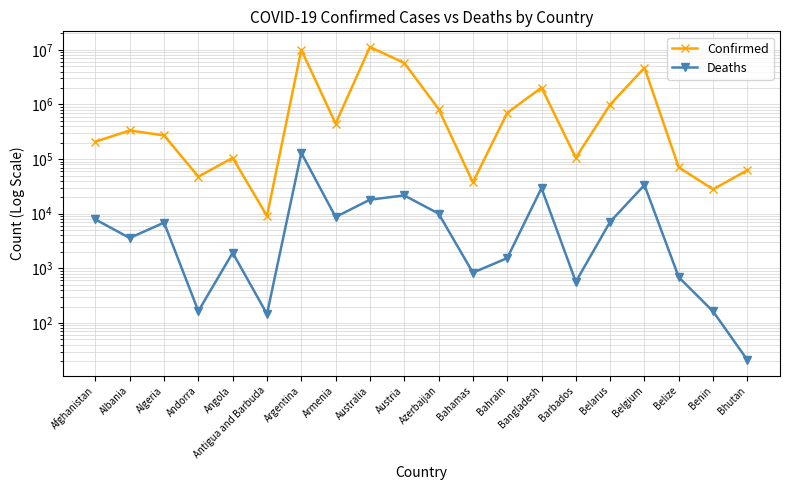

What is the value of the Confirmed point at the 7th from the left?

10024095